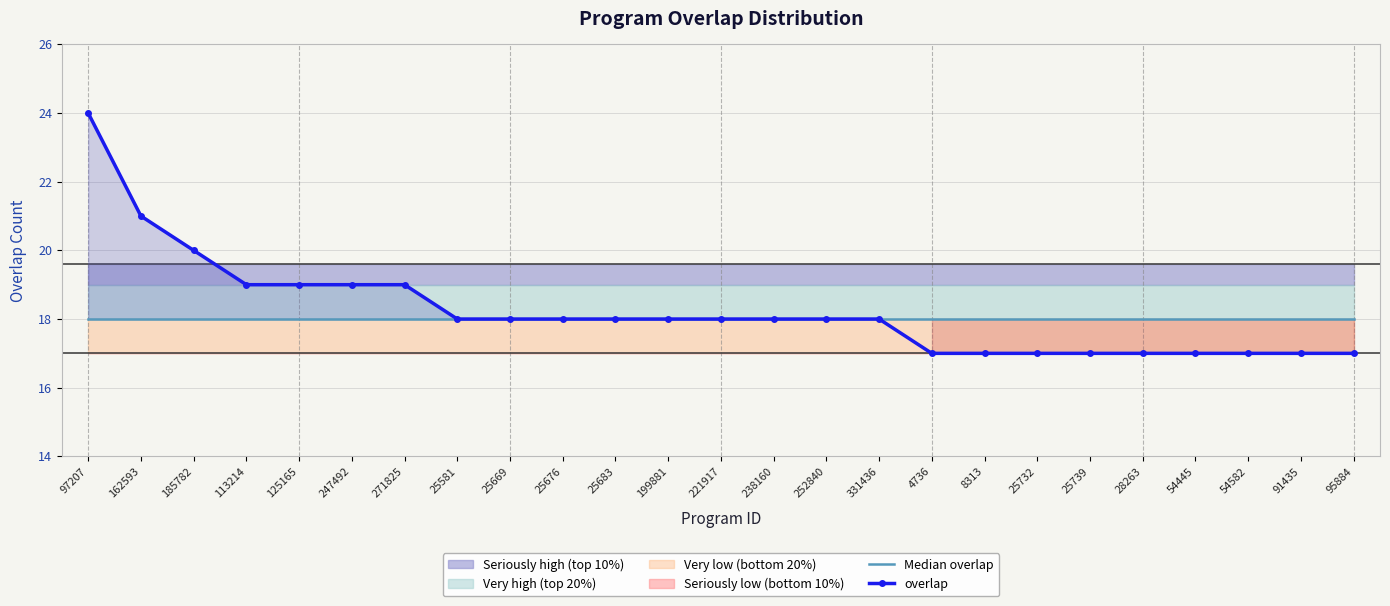

How many lines are shown in the chart?

2